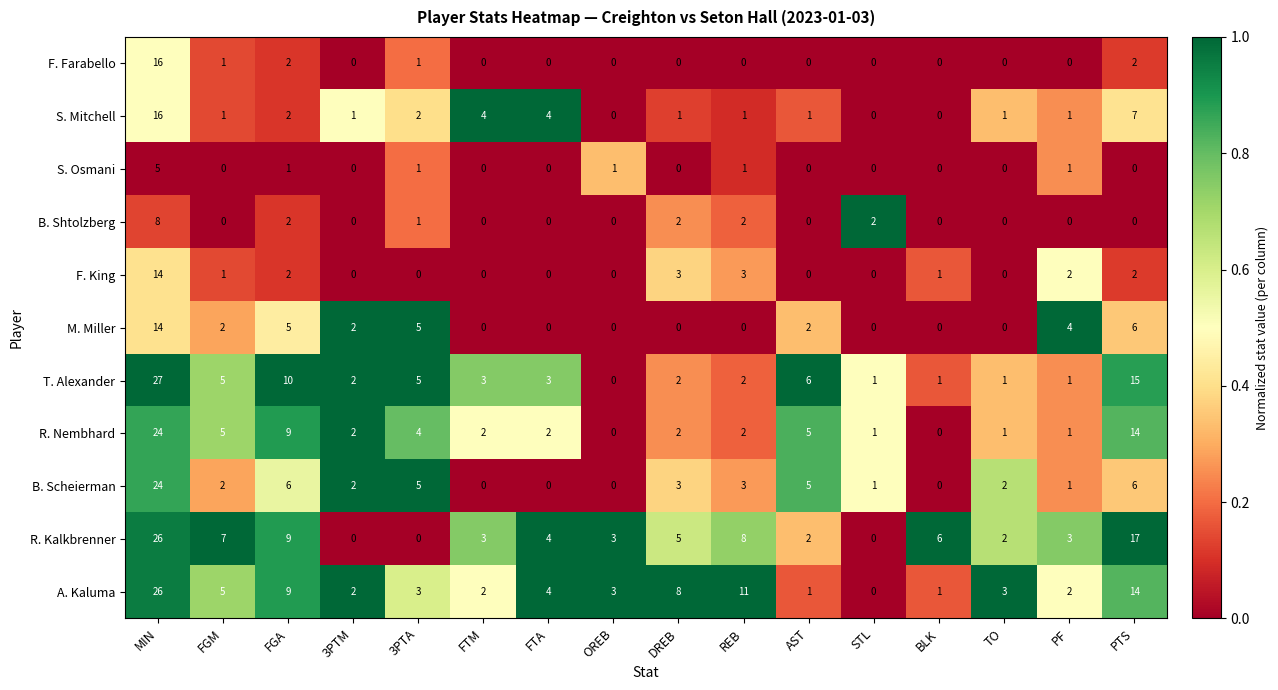

Which series has the widest spread of values?

T. Alexander